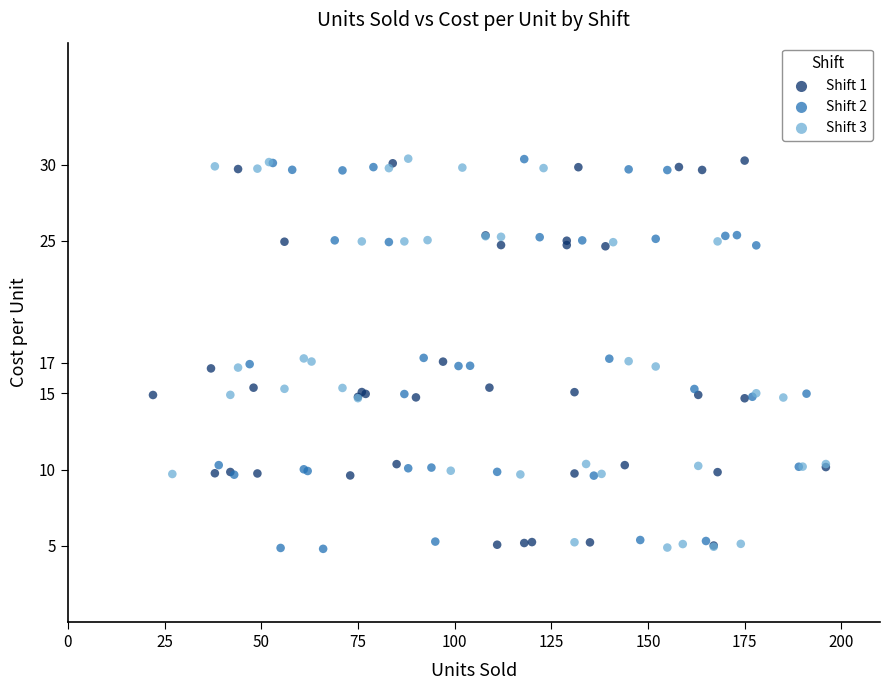

What are all the series names shown in the legend?

Shift 1, Shift 2, Shift 3